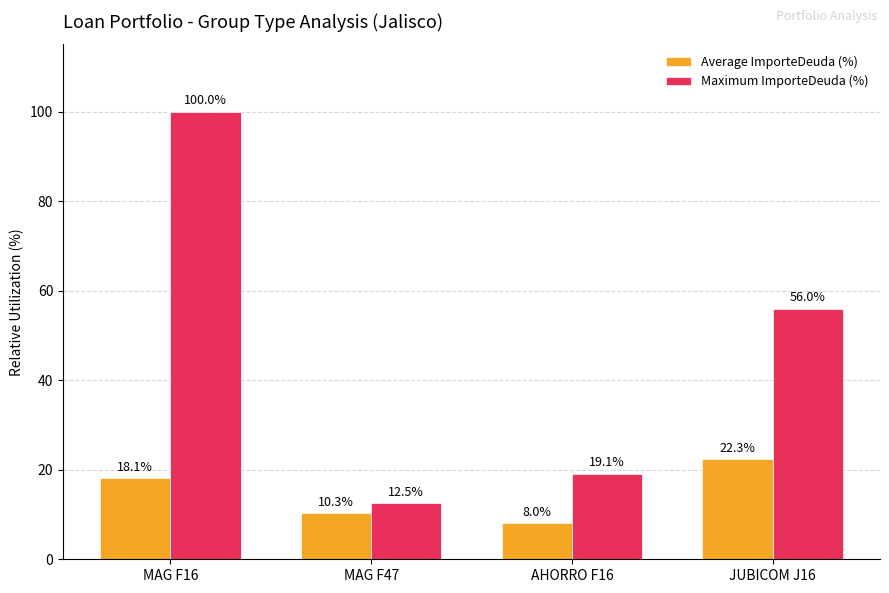

What is the label of the 4th bar from the right?

MAG F16